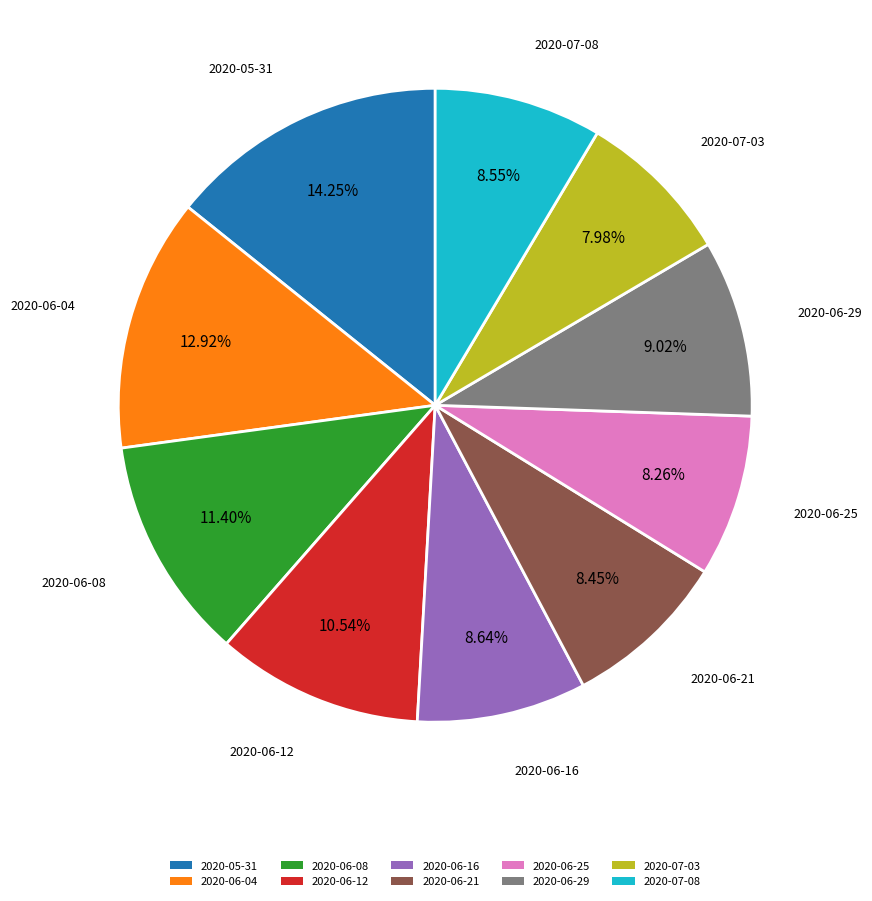

To the nearest percent, what is the difference between the largest and smallest slice percentages?

6%